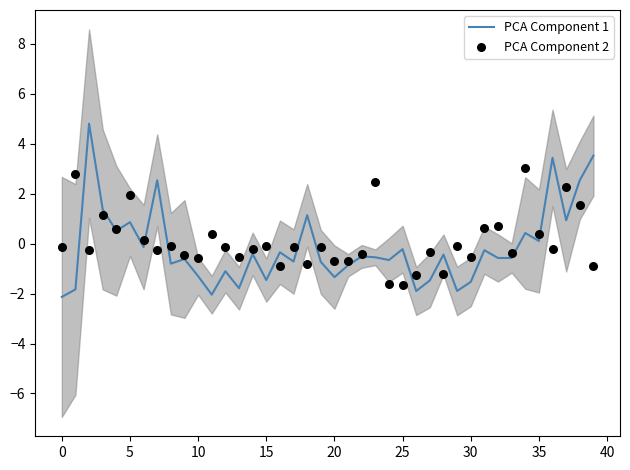

Is the value of PCA Component 1 at 33 greater than the value of PCA Component 2 at 29?

No